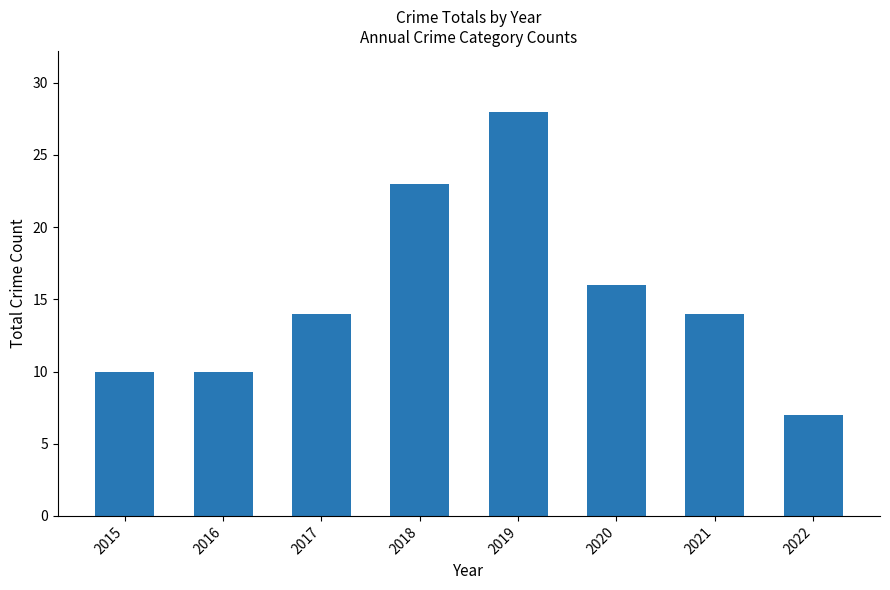

Where is the data nearest to the value 17?

2020